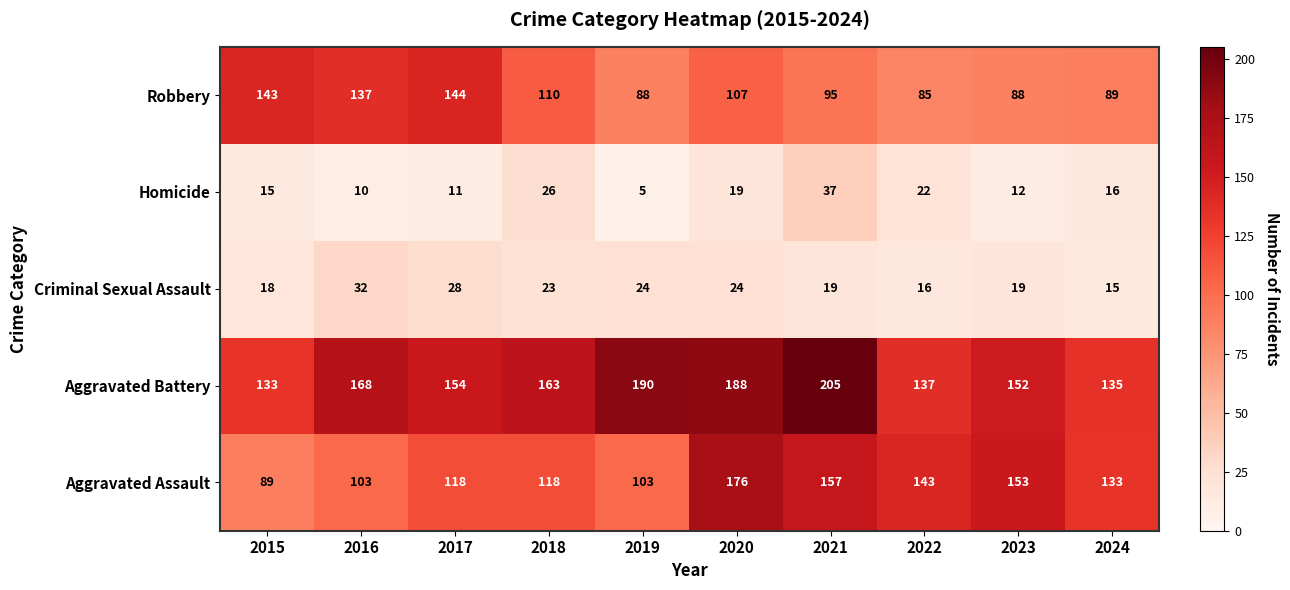

Which series changed the most between 2020 and 2023?

Aggravated Battery